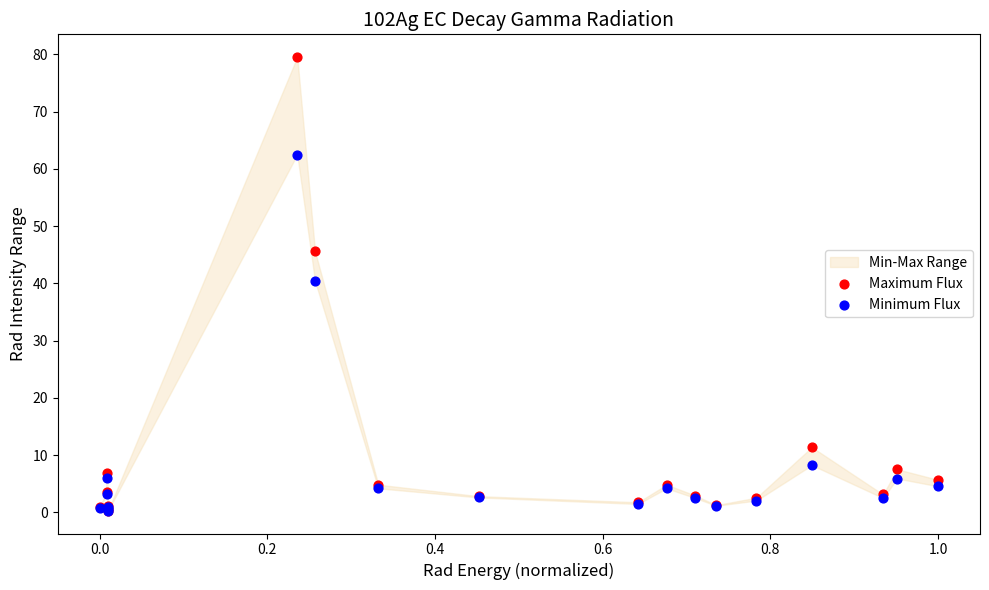

Which series has the widest spread of Y values?

Maximum Flux